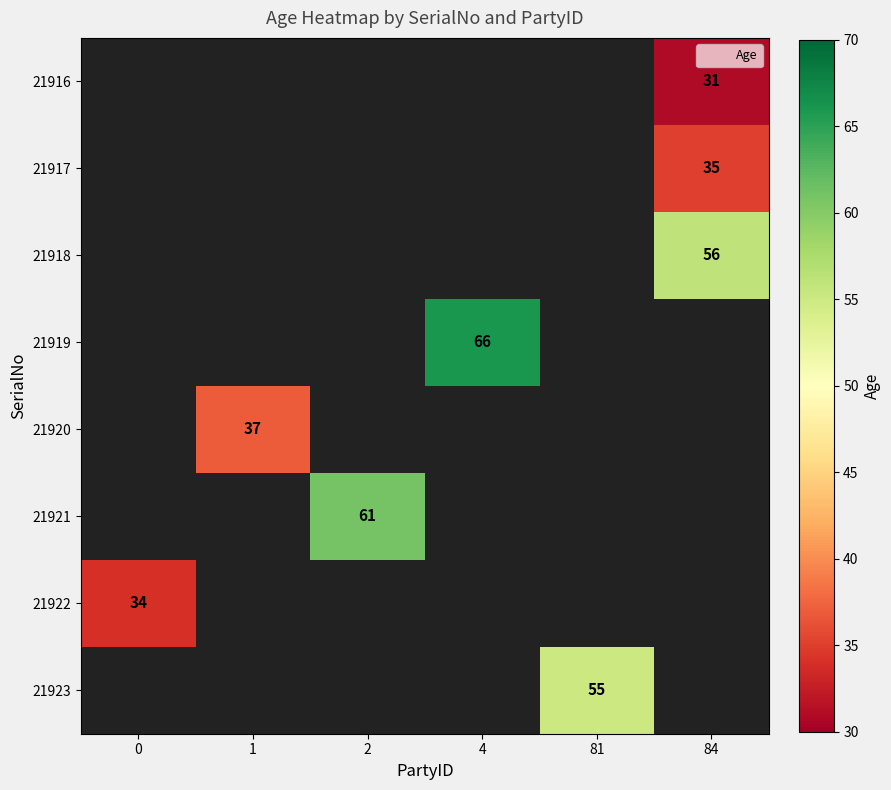

The value of 21917 at 84 is 35. True or false?

True